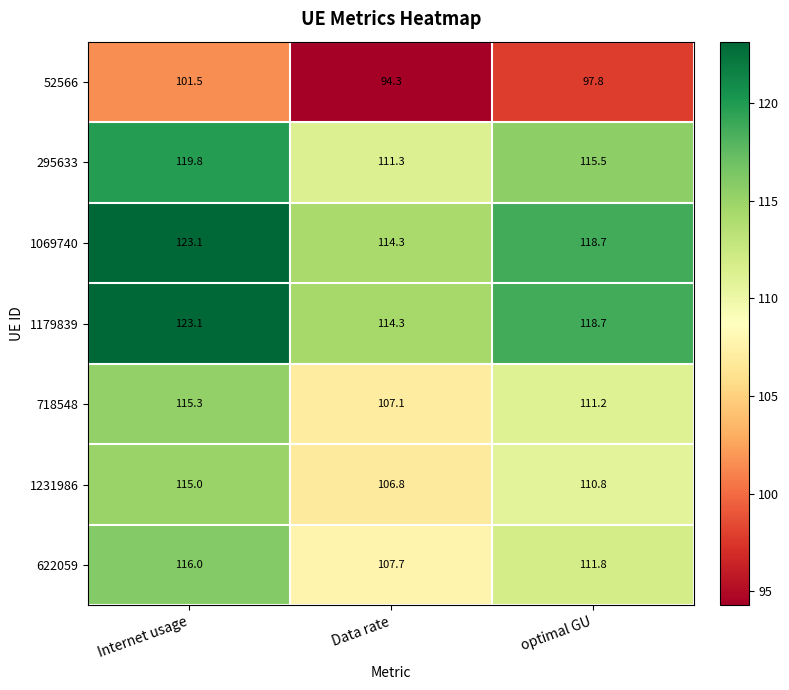

Reading left to right, what are all the values shown in this chart?

52566: Internet usage=101.5	Data rate=94.3	optimal GU=97.8
295633: Internet usage=119.8	Data rate=111.3	optimal GU=115.5
1069740: Internet usage=123.1	Data rate=114.3	optimal GU=118.7
1179839: Internet usage=123.1	Data rate=114.3	optimal GU=118.7
718548: Internet usage=115.3	Data rate=107.1	optimal GU=111.2
1231986: Internet usage=115.0	Data rate=106.8	optimal GU=110.8
622059: Internet usage=116.0	Data rate=107.7	optimal GU=111.8